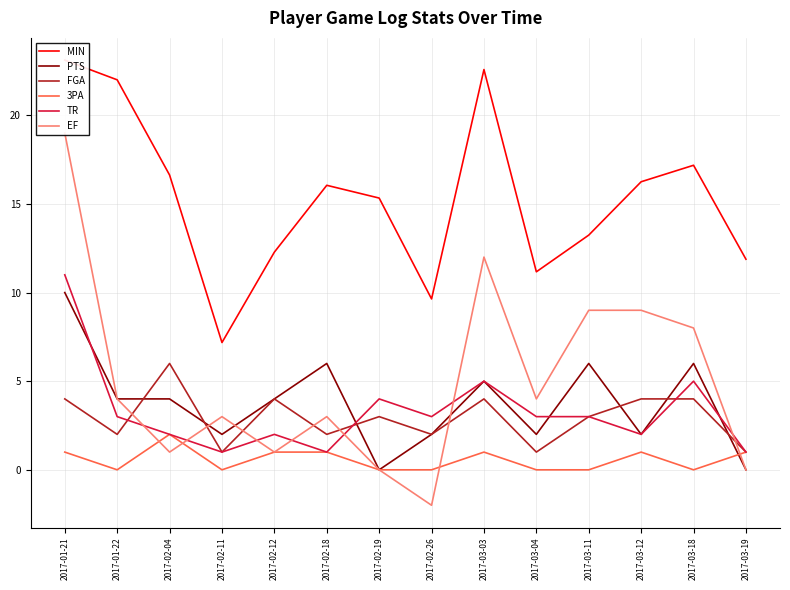

Is it true that EF equals 3.0 at 2017-02-18?

True